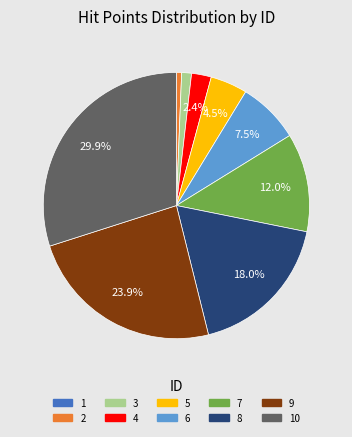

Is it true that 4 is 2% of the pie?

True